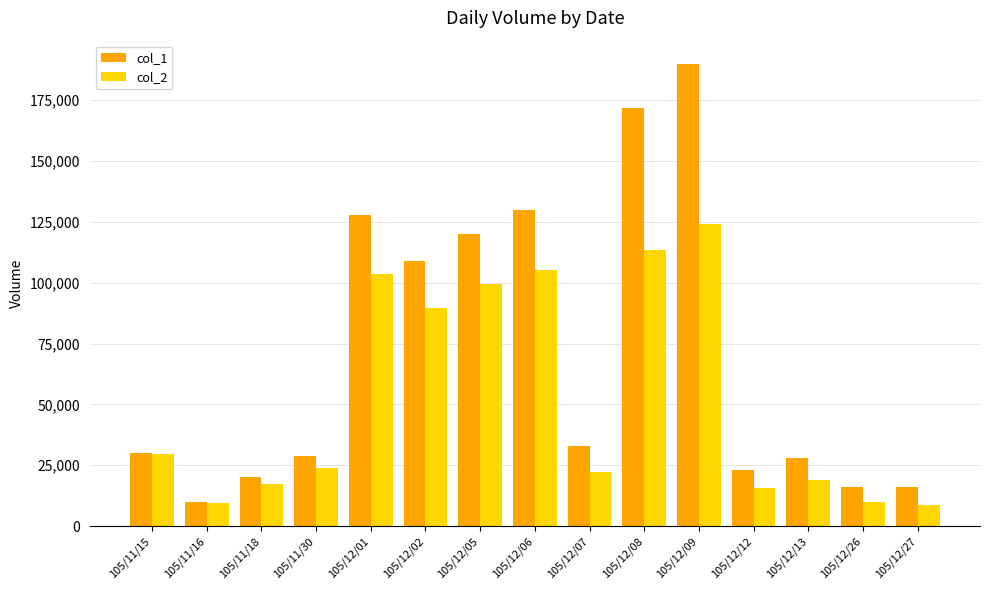

What is the difference between the maximum and minimum values in the col_1 series?

180000